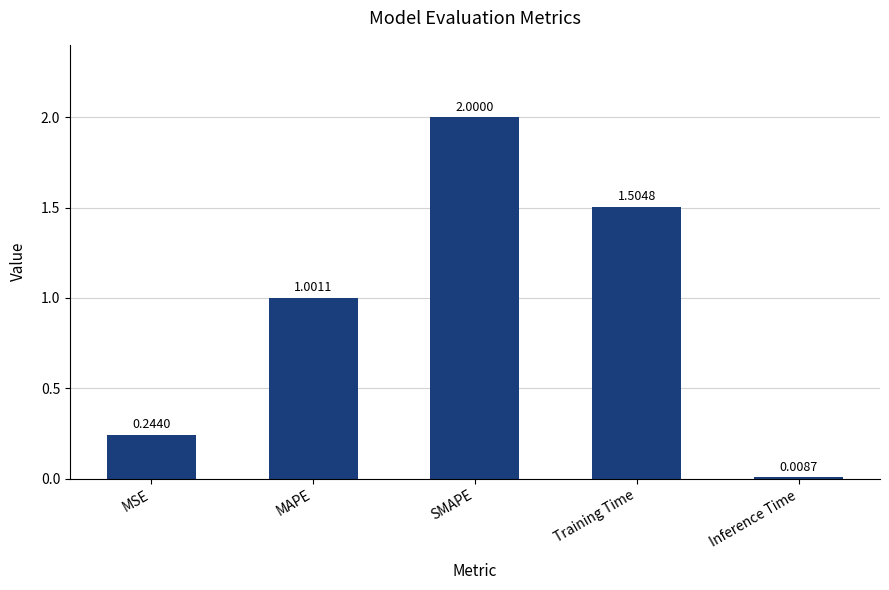

Is it true that the value at SMAPE is 2.7?

False